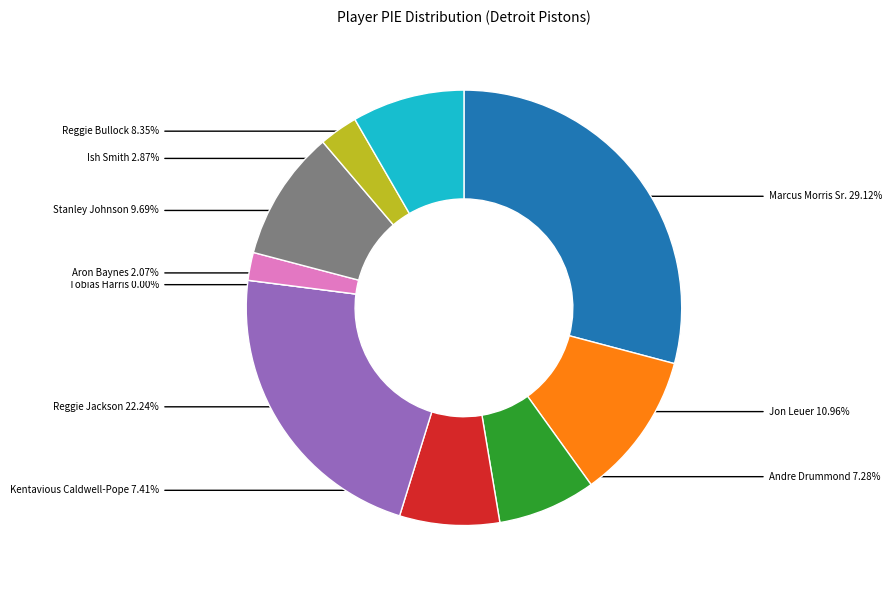

Does any single category account for the majority?

No